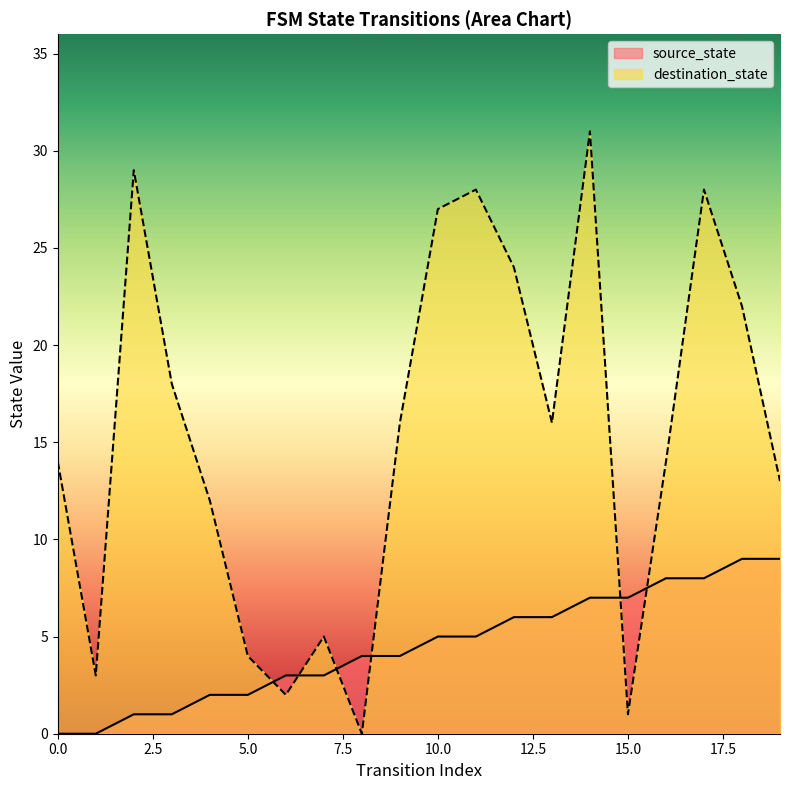

Between 19 and 11, which is larger?

19